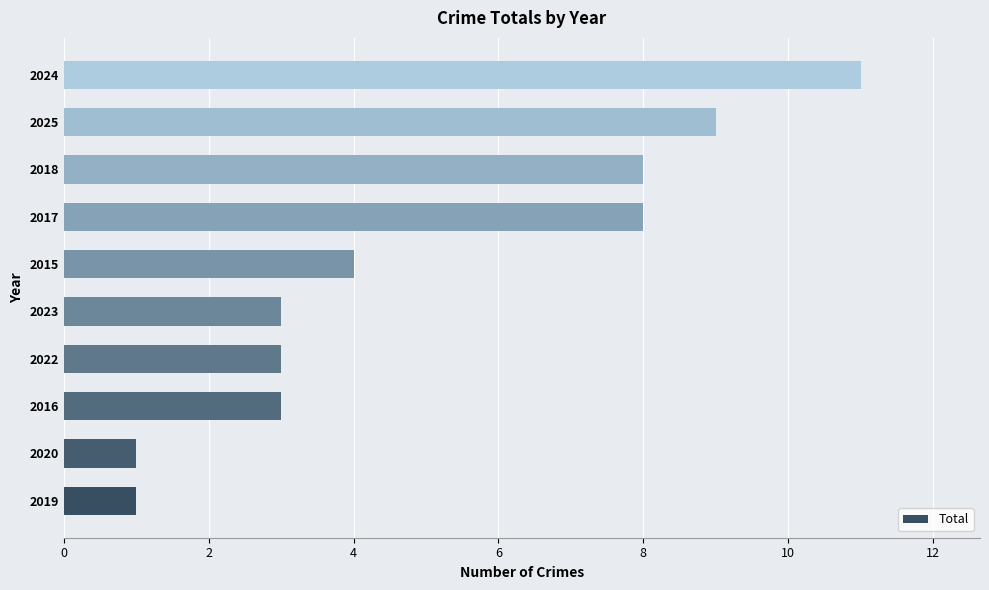

How many series are shown in this chart?

1